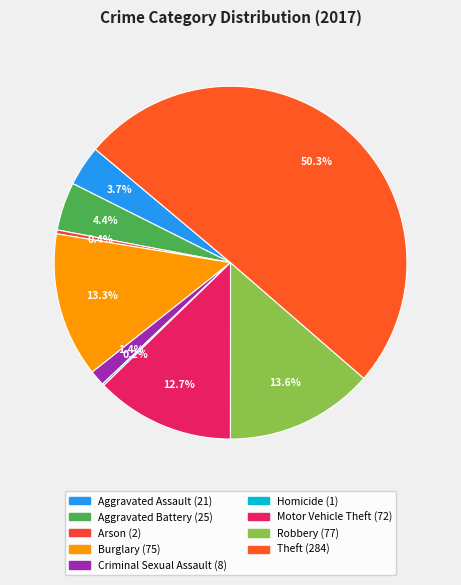

Rank the categories by value from lowest to highest.

Homicide, Arson, Criminal Sexual Assault, Aggravated Assault, Aggravated Battery, Motor Vehicle Theft, Burglary, Robbery, Theft